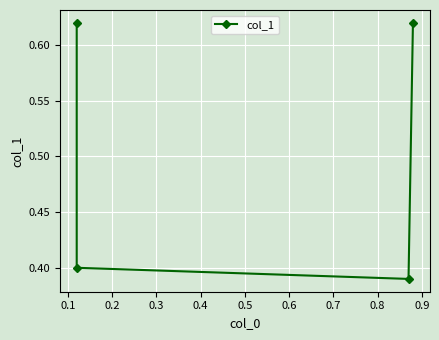

The value at 0.1 is 0.4. True or false?

True